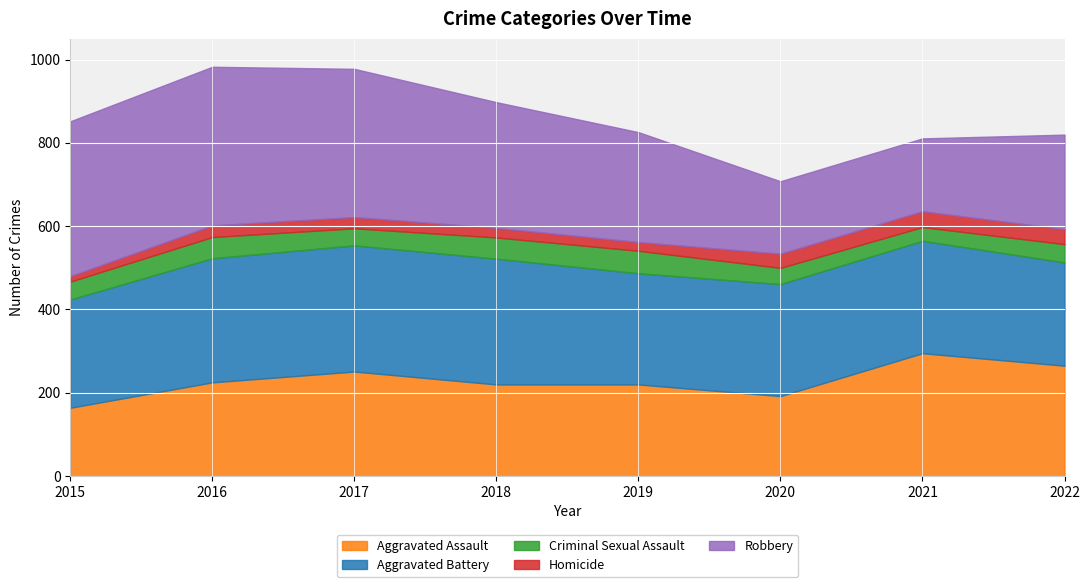

At which category does Criminal Sexual Assault reach its first local valley?

2017